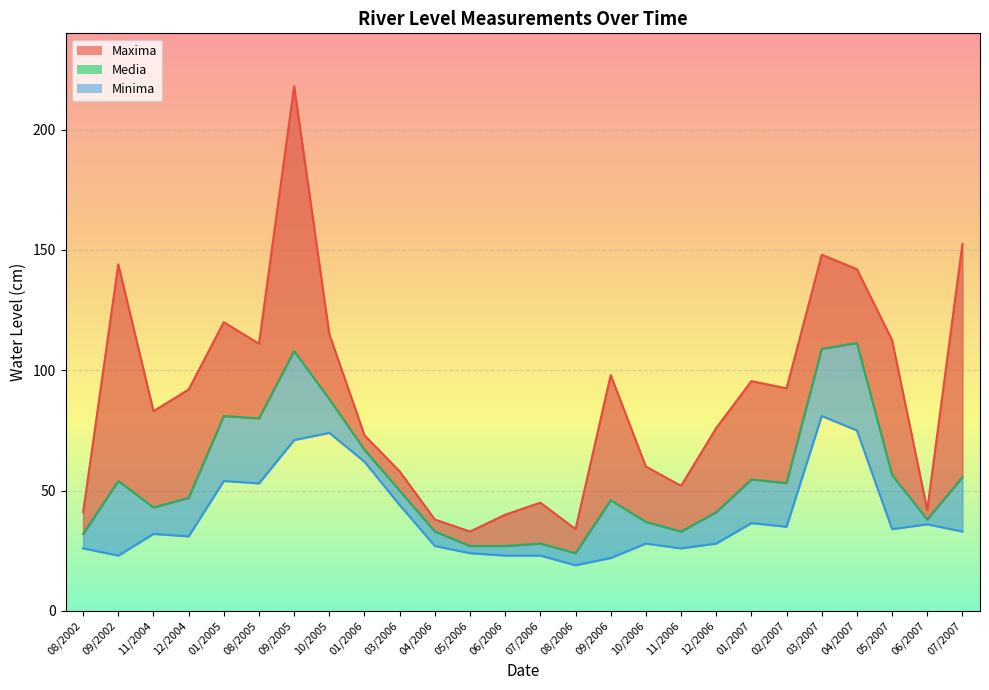

At how many categories does at least one series exceed 43?

20